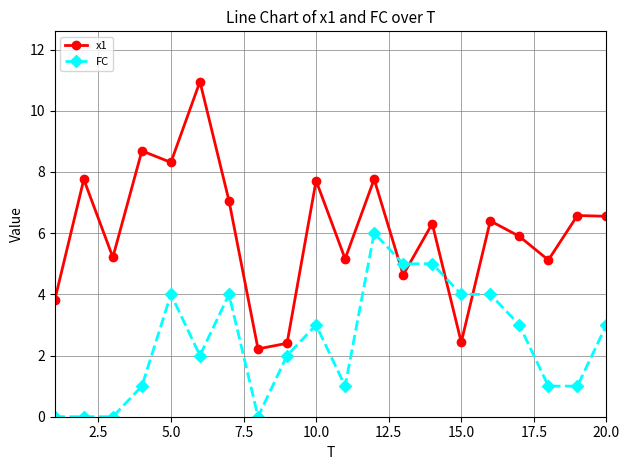

True or false: x1 and FC intersect in this chart.

True